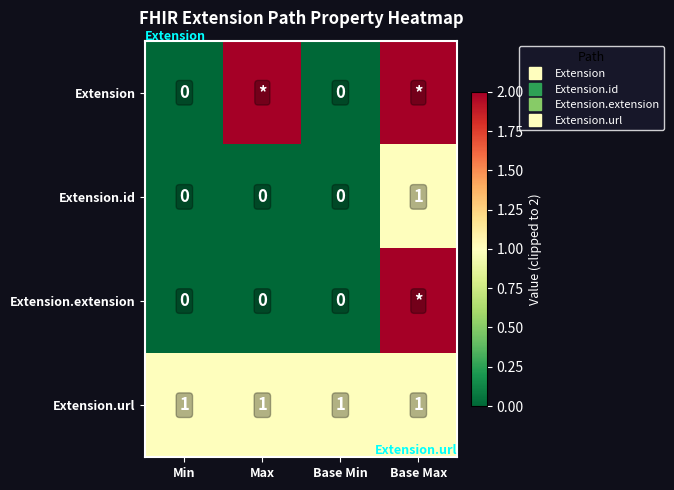

Is the value of Extension.id at Base Min greater than the value of Extension.url at Max?

No